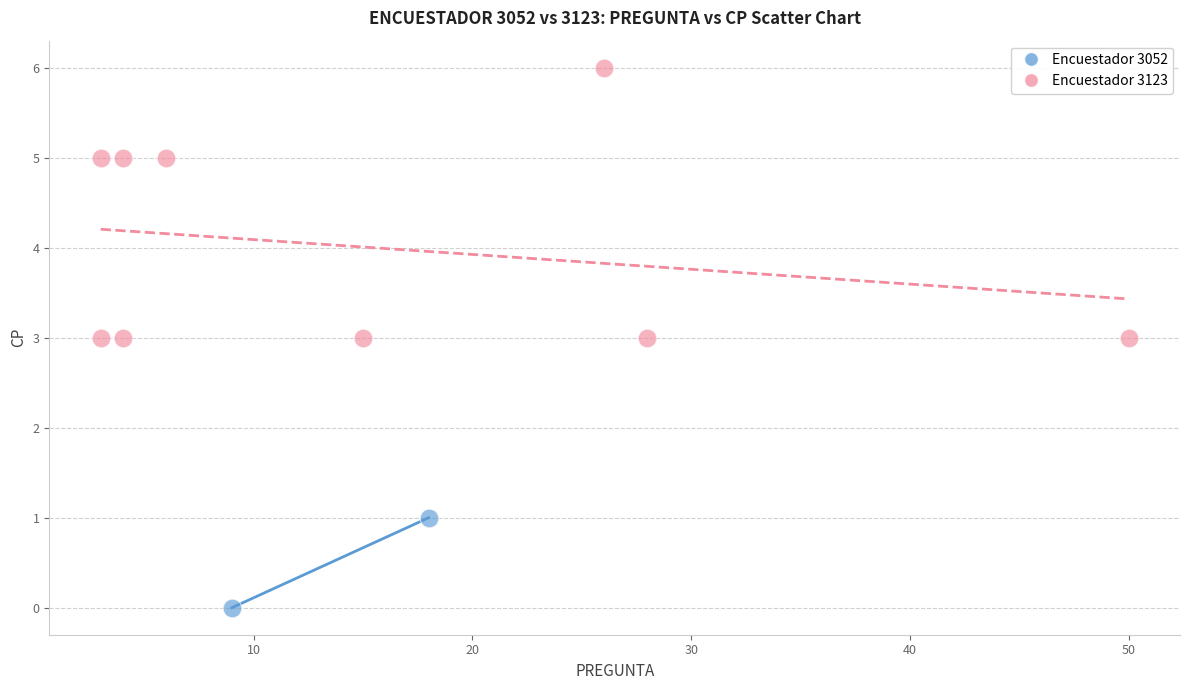

What are all the series names shown in the legend?

Encuestador 3052, Encuestador 3123